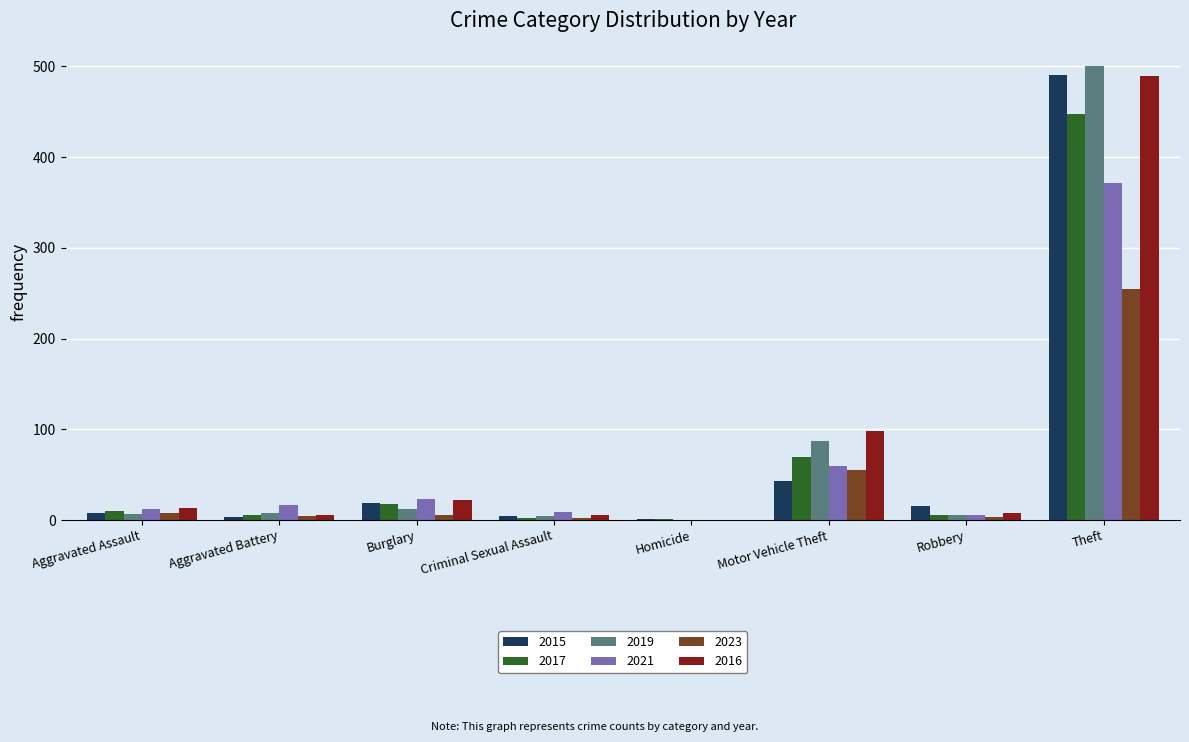

Is the value of 2023 at Motor Vehicle Theft greater than the value of 2019 at Homicide?

Yes